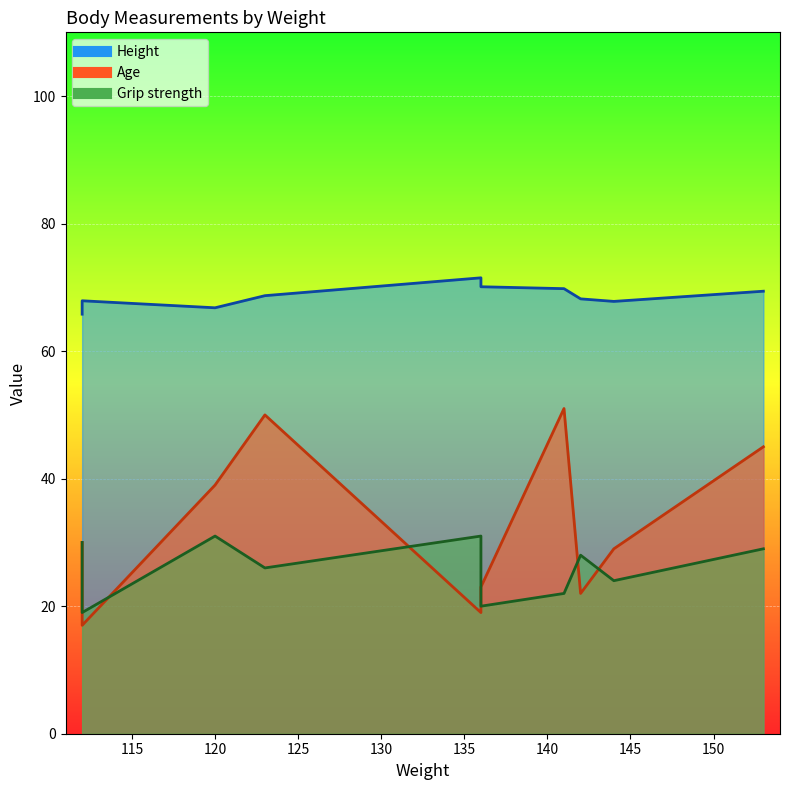

Which series changed the most between 120 and 141?

Age